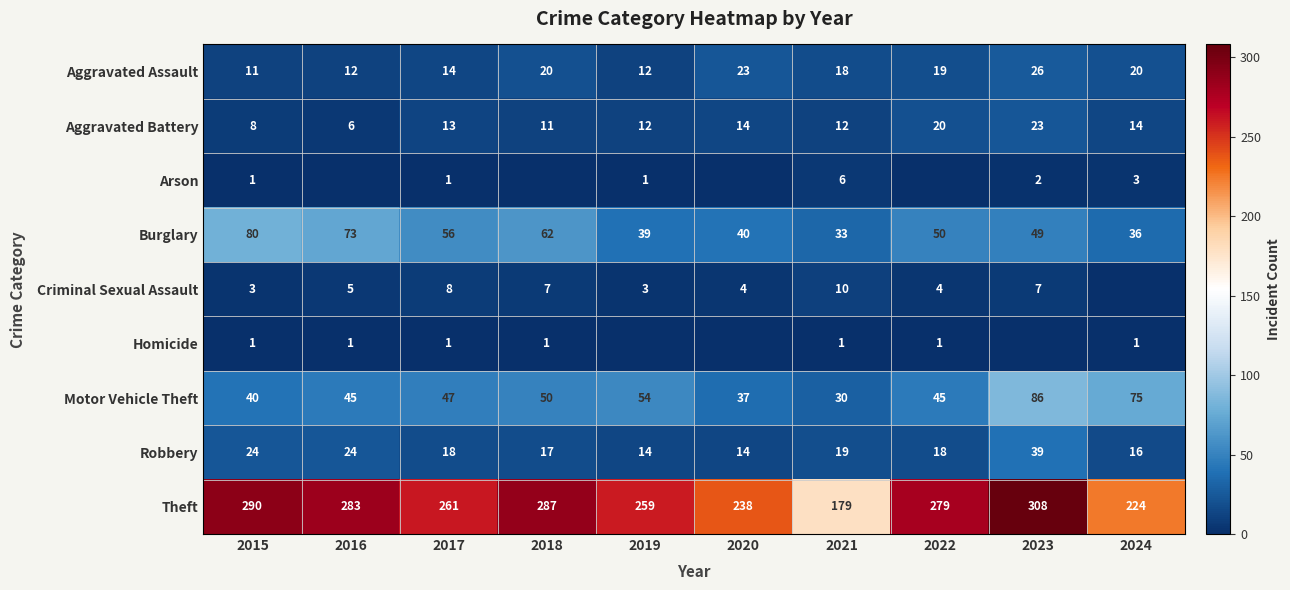

What is the approximate value of Burglary at 2017?

56